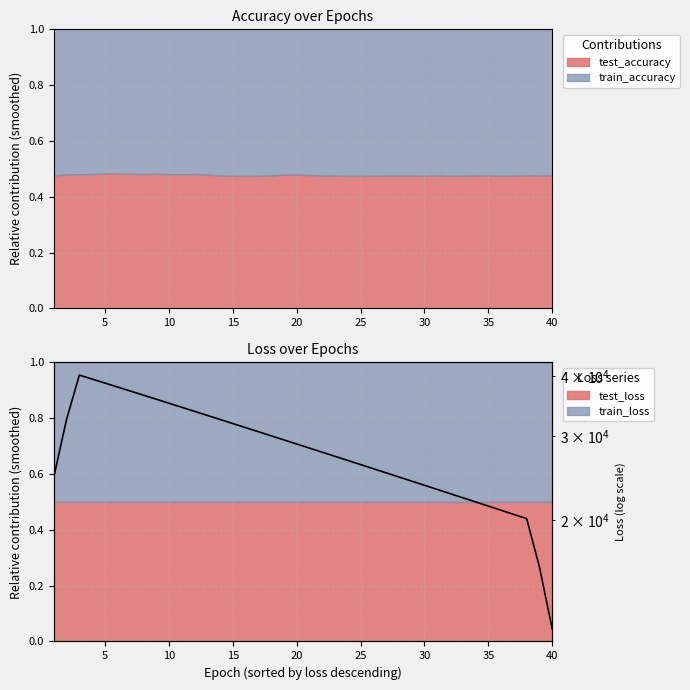

What is the minimum value for test_loss?

0.5